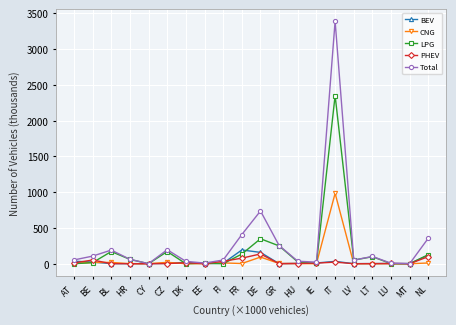

Is this an area chart (filled region under the line)?

No